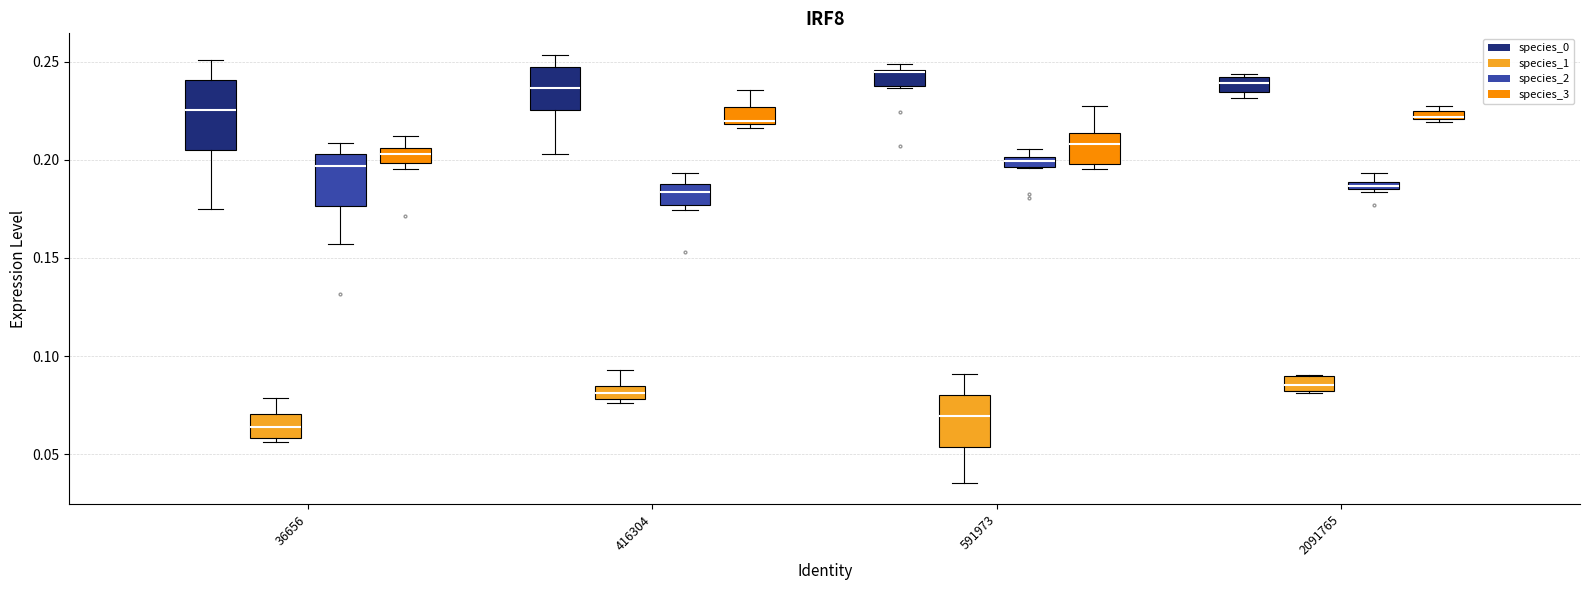

Comparing the boxes themselves (not the whiskers), which one is the tallest?

36656 (species_0)